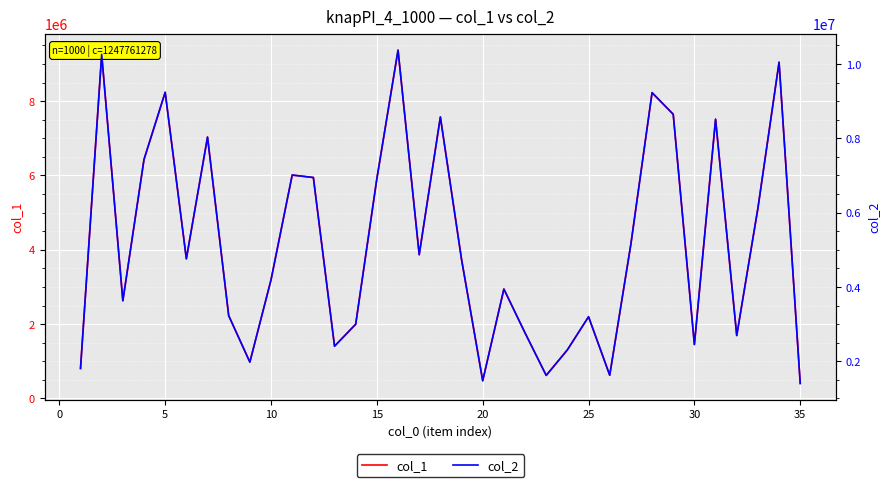

True or false: col_2 has more than 0 points higher than both neighbors.

True